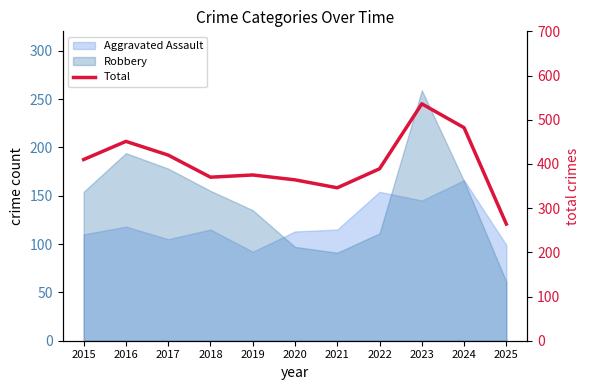

At which category does the chart reach its minimum across all series?

2025